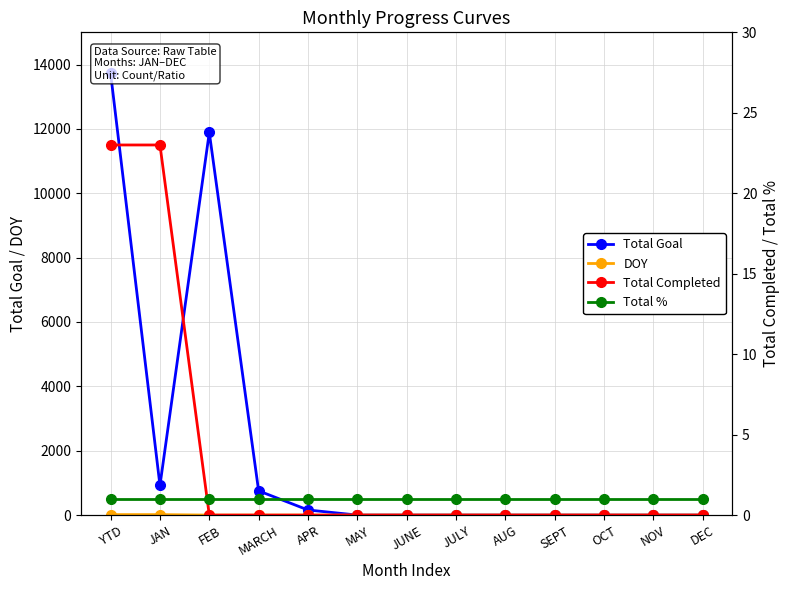

Where is Total Completed nearest to the value 11?

FEB